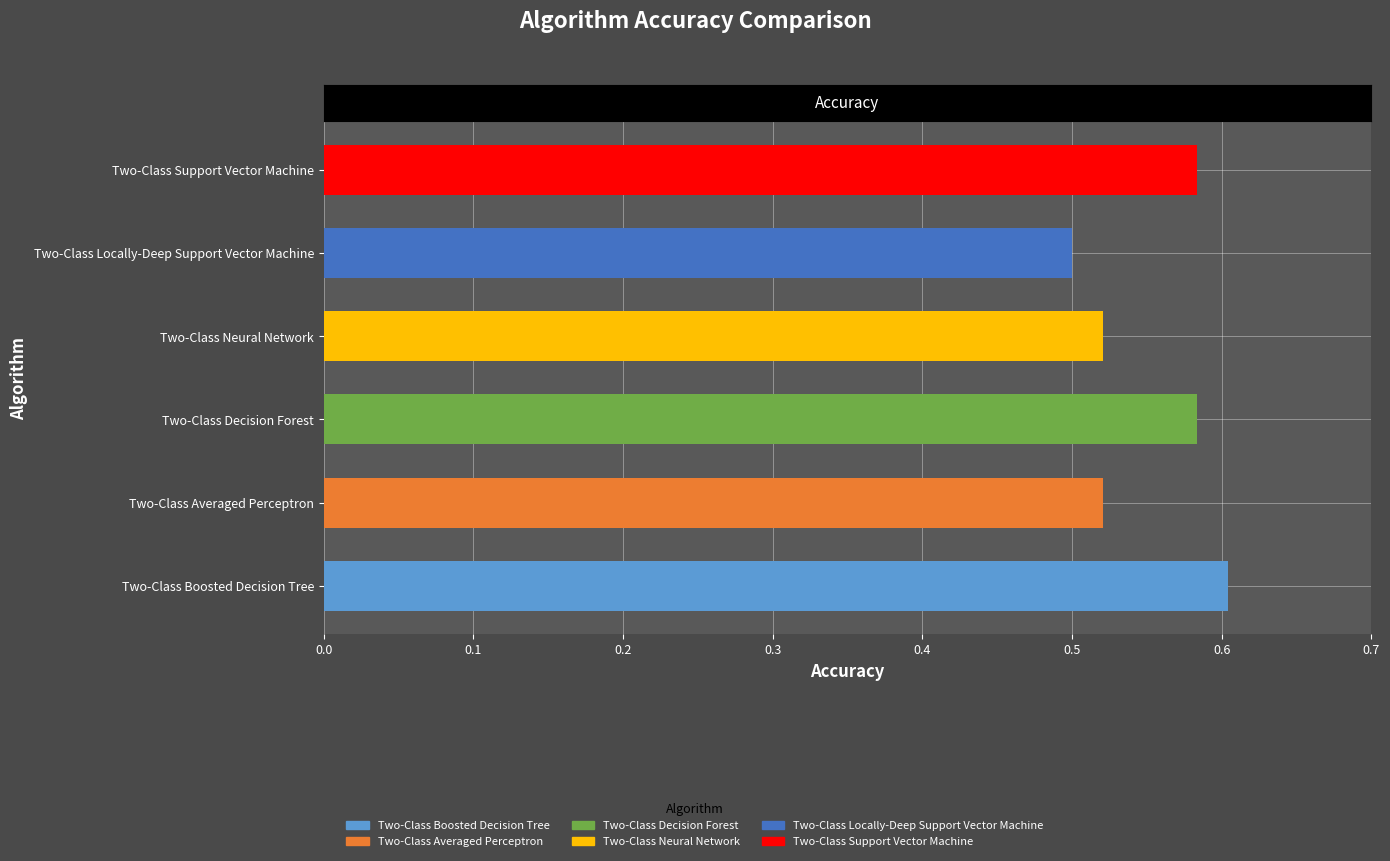

The chart shows a value of 0.3 at Two-Class Boosted Decision Tree. True or false?

False